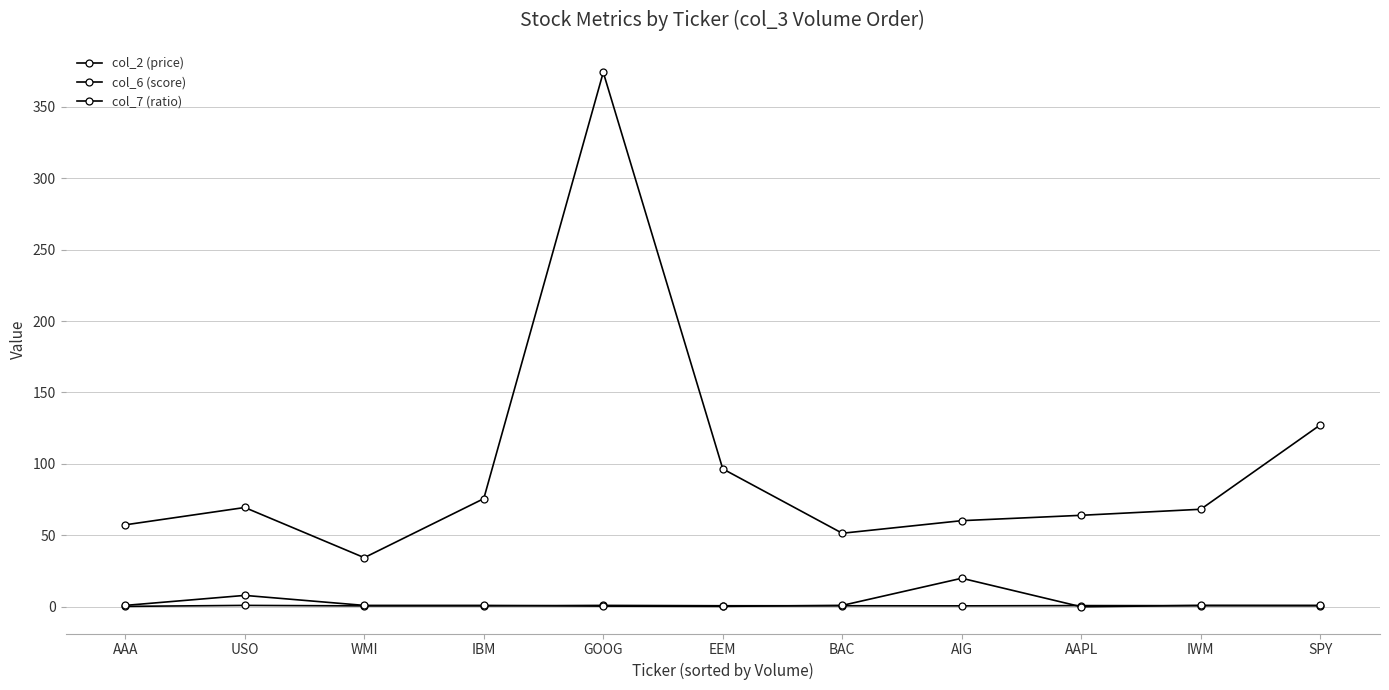

How many categories are shown in the chart?

11